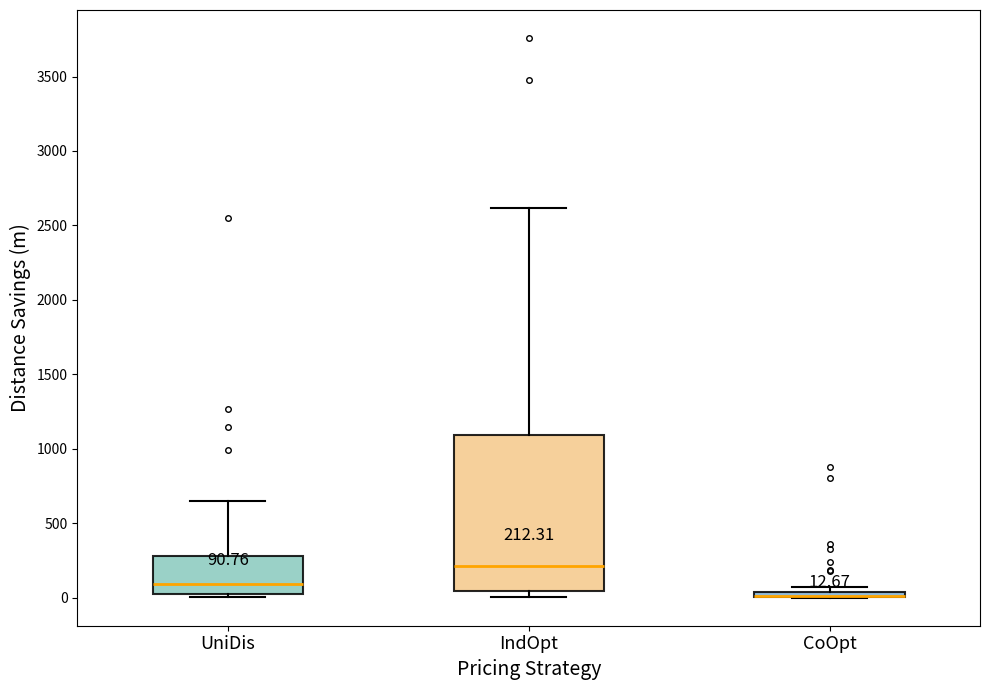

Which box is the tallest, from its lower edge to its upper edge?

IndOpt